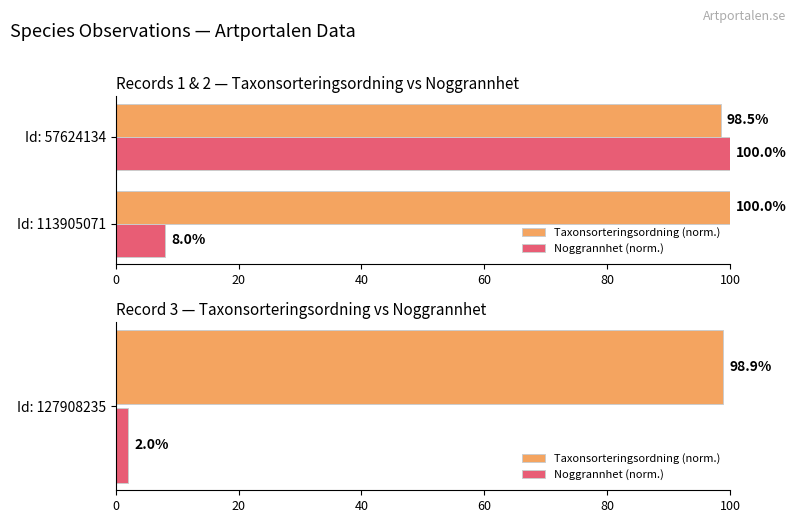

At how many categories does at least one series exceed 35?

2